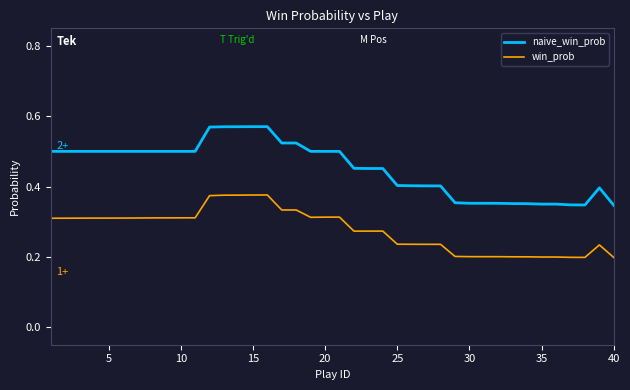

Which series has the widest spread of values?

naive_win_prob